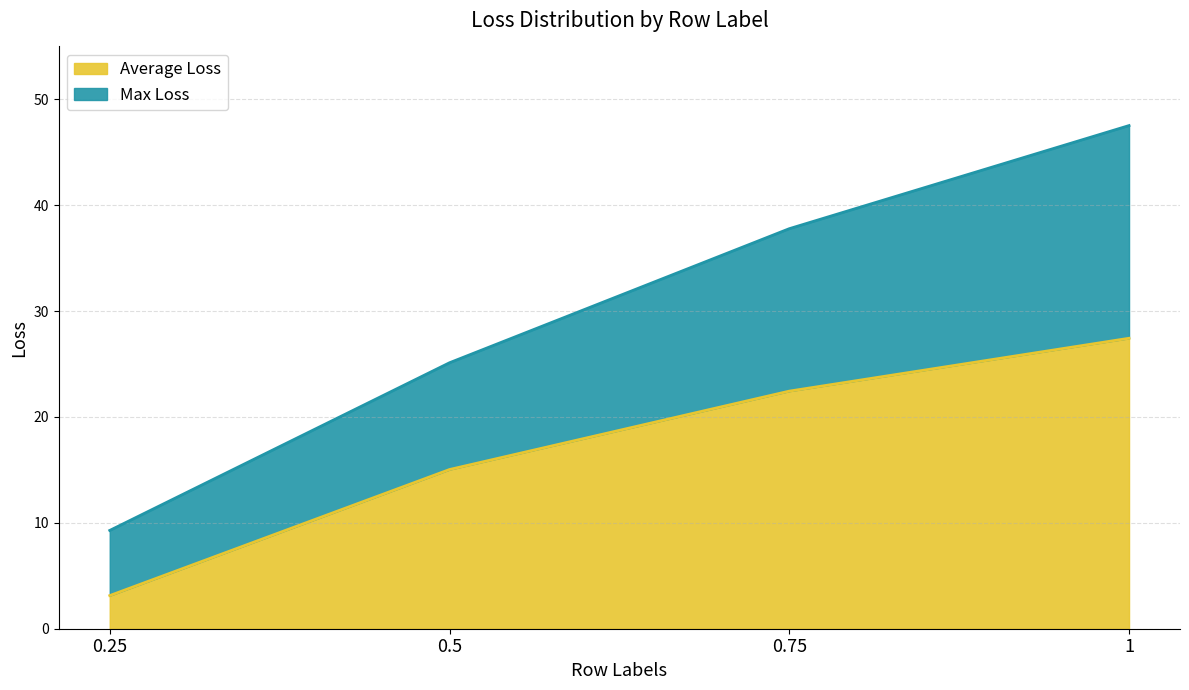

Which series has the largest range (max minus min)?

Max Loss